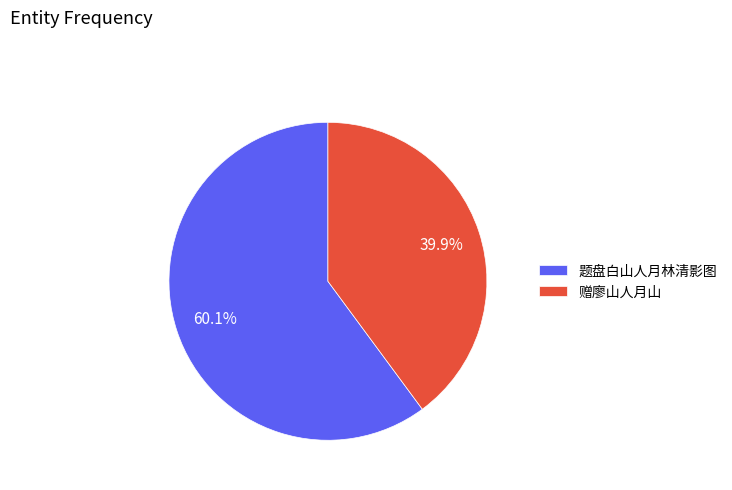

What percentage is the 赠廖山人月山 slice, to the nearest percent?

40%